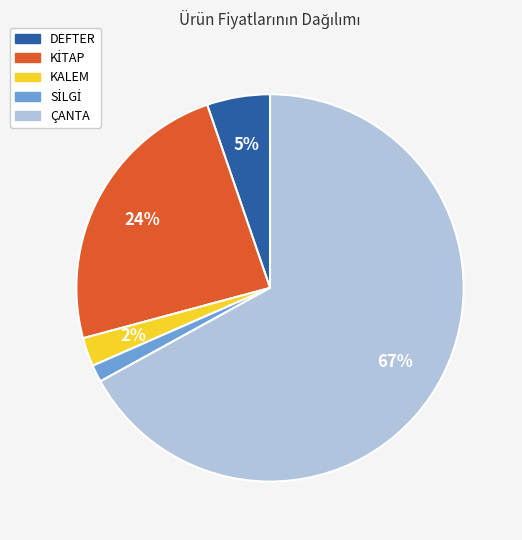

To the nearest percent, what percentage of the pie is KALEM?

2%